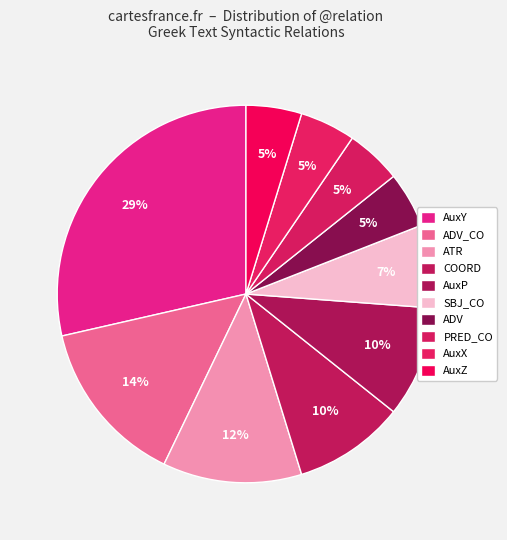

Between PRED_CO and ATR, which is larger?

ATR